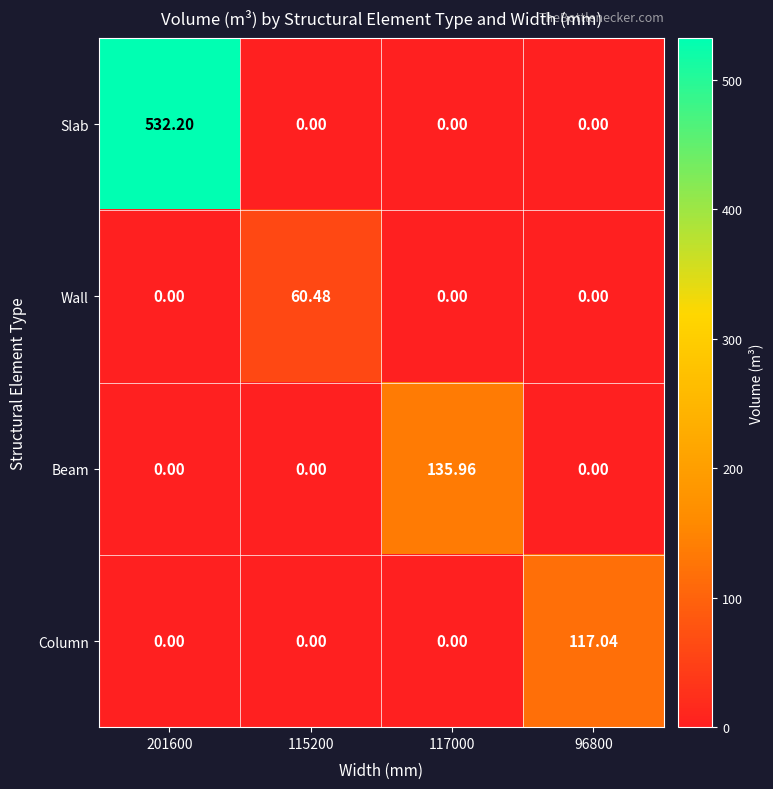

At which category is the sum across all series the highest?

201600